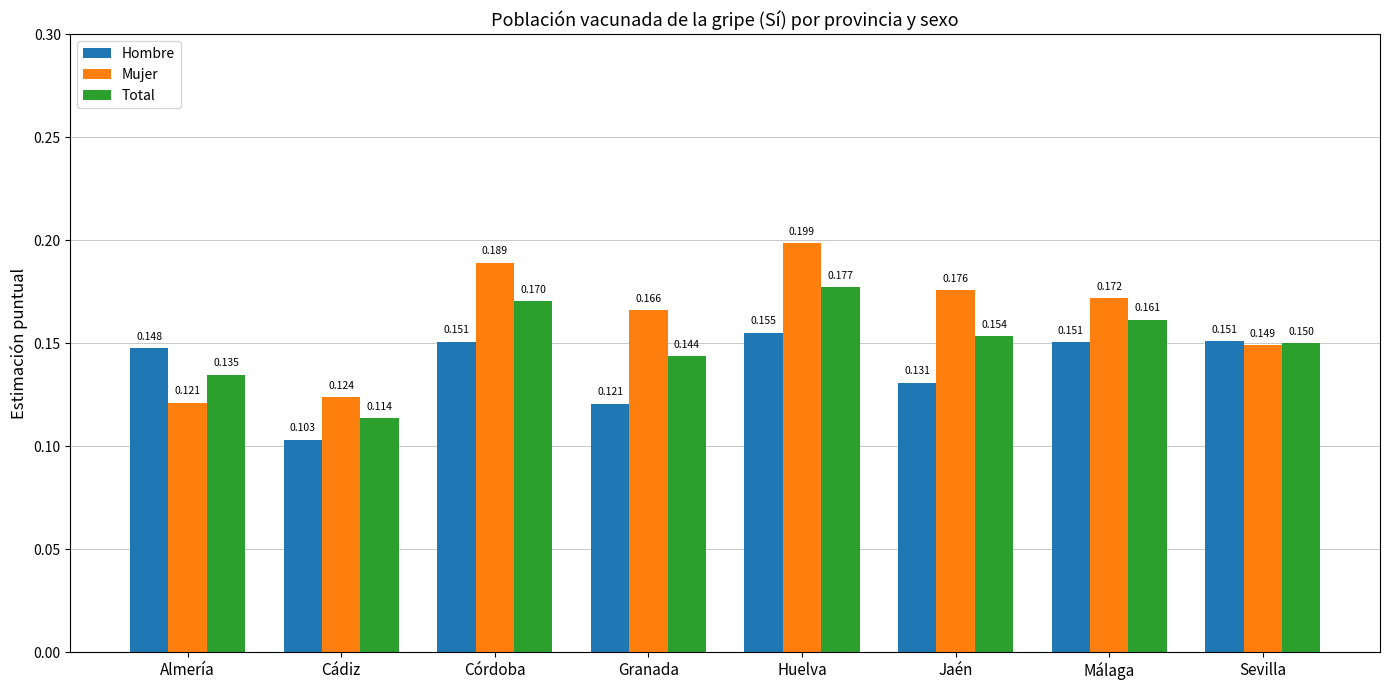

At which label is Total closest to 0?

Cádiz